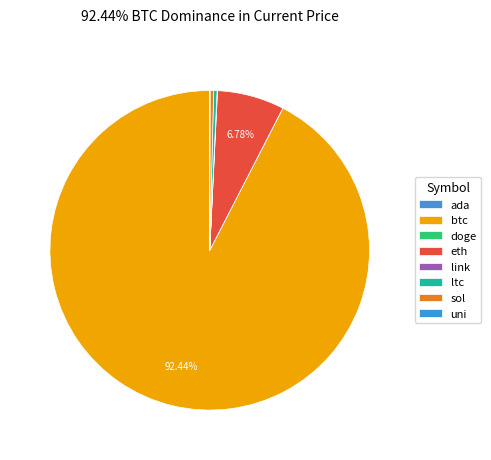

How many slices are in this pie chart?

8